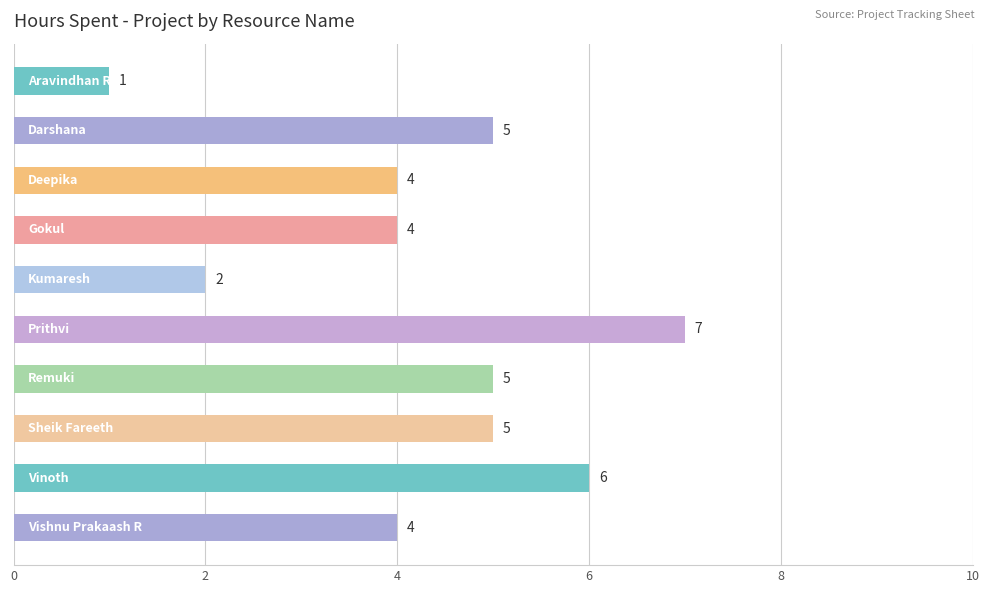

Does the chart contain any negative values?

No